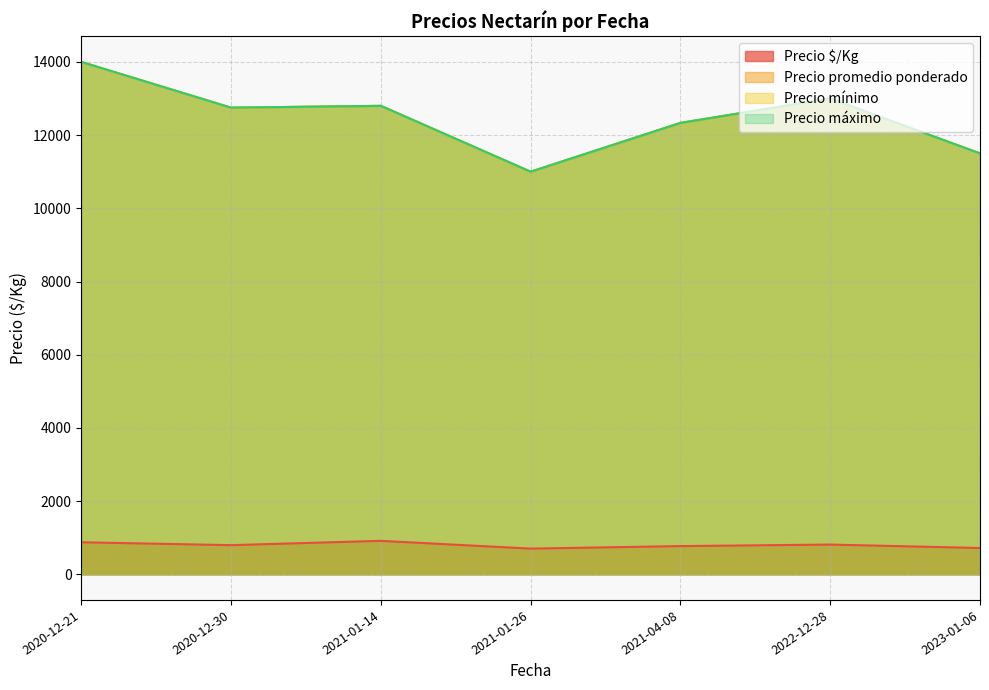

What are all the series names shown in the legend?

Precio $/Kg, Precio mínimo, Precio máximo, Precio promedio ponderado